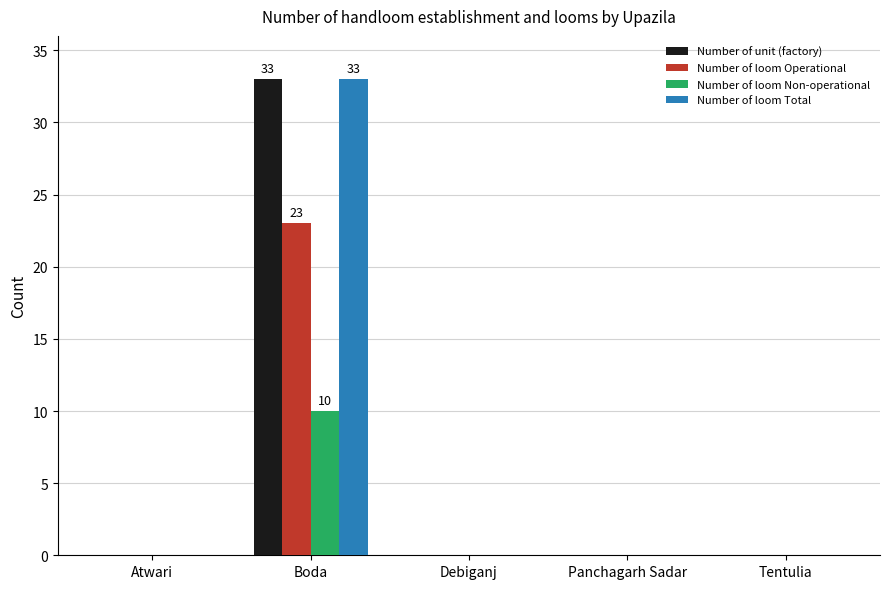

What is the sum of all Number of loom Operational values?

23